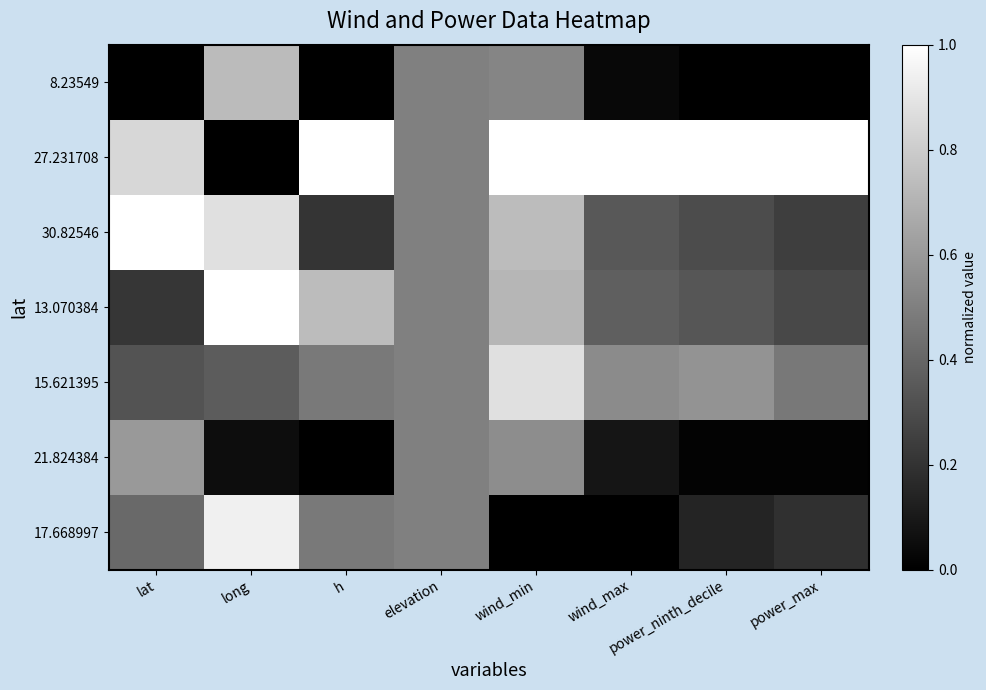

What is the difference between the highest and lowest values at power_ninth_decile?

1.0